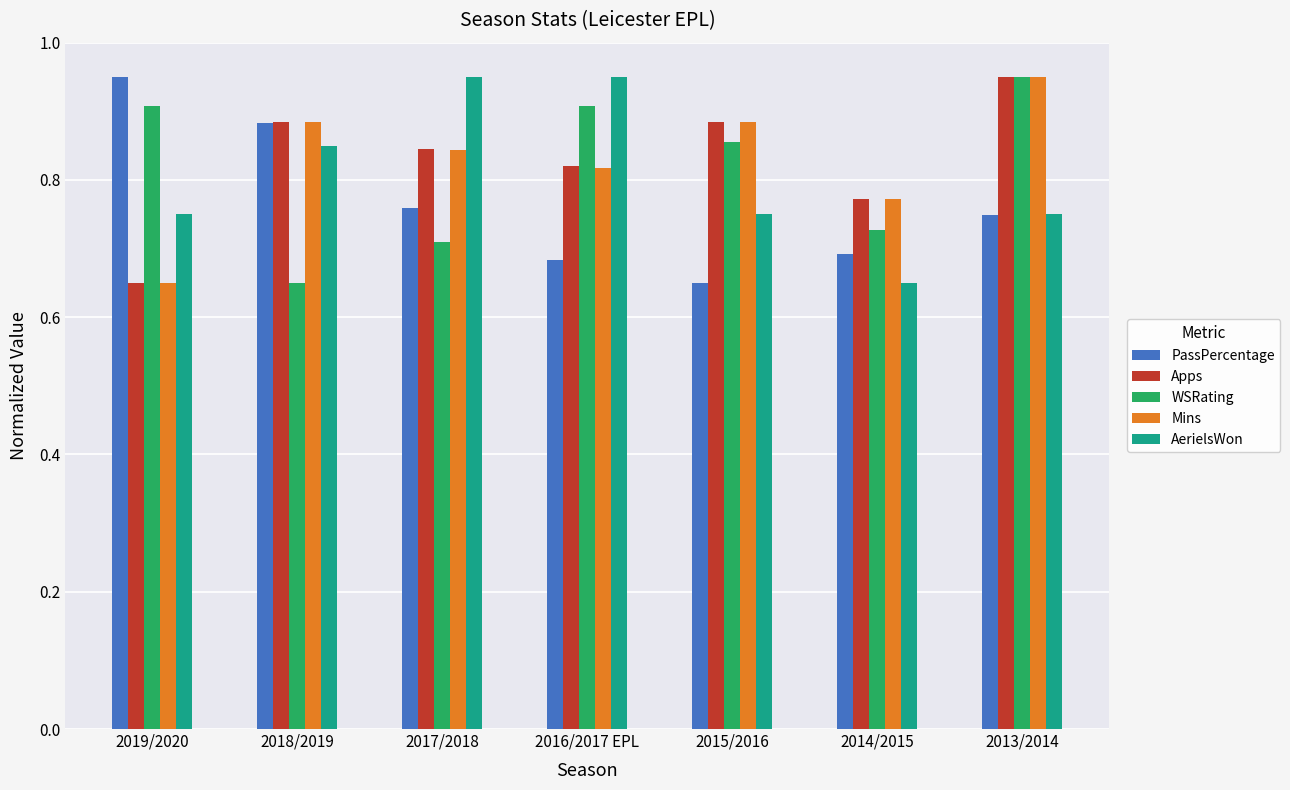

Which category has the lowest value in the AerielsWon series?

2014/2015